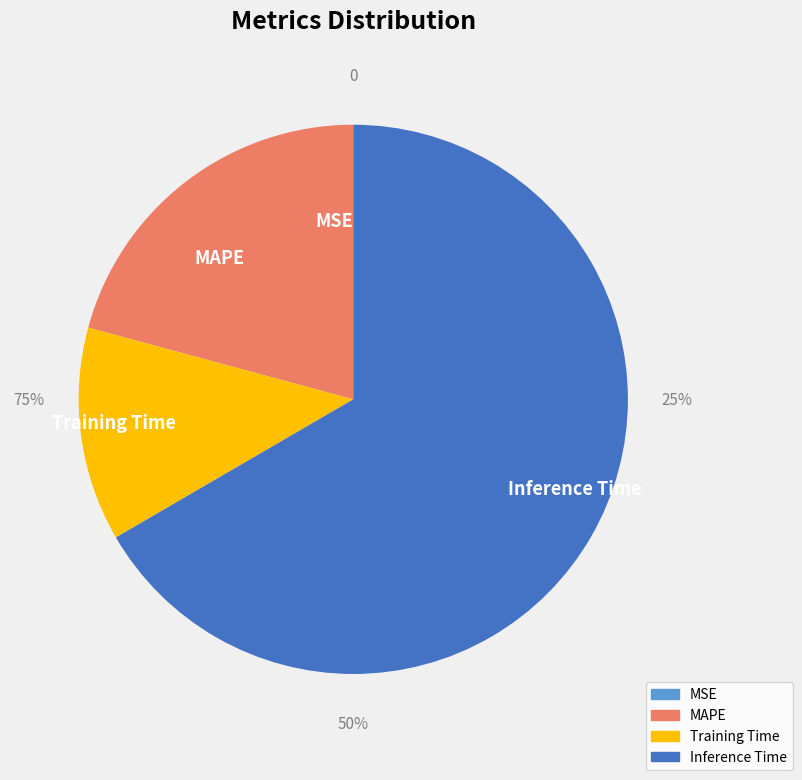

To the nearest percent, what is the difference between the largest and smallest slice percentages?

67%